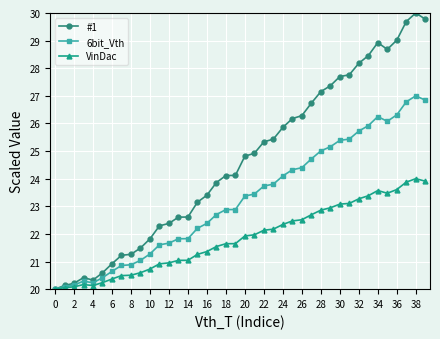

What is the value of the #1 point at the 18th from the left?

23.9